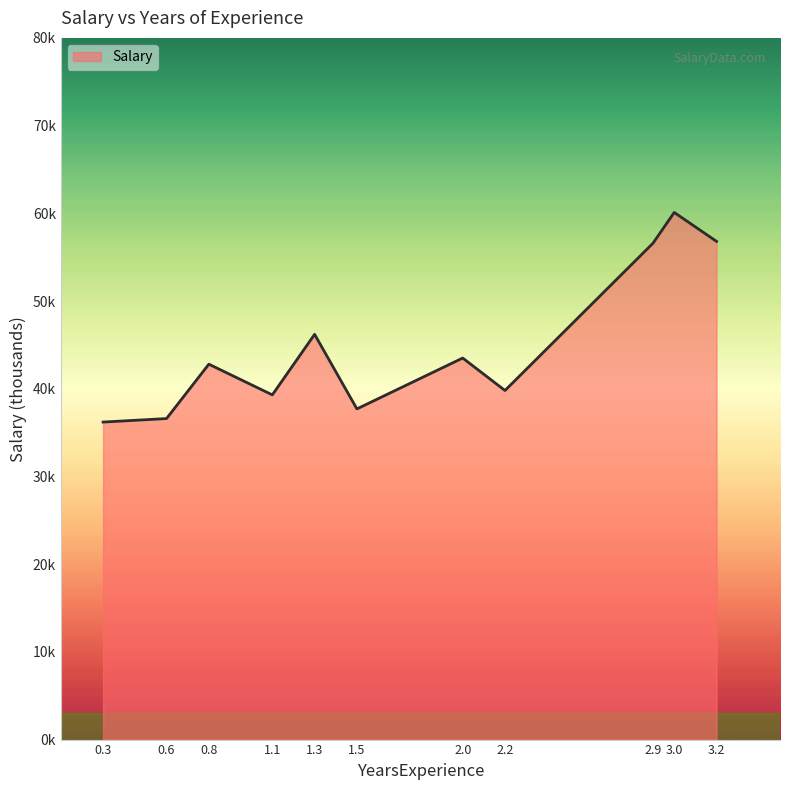

How many points are lower than both their immediate neighbors (excluding endpoints)?

3